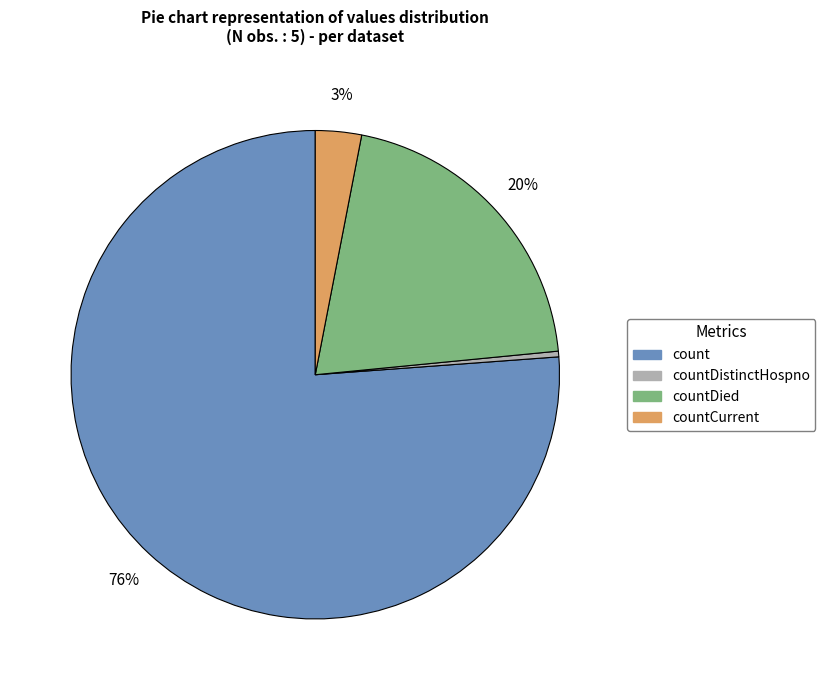

How many slices are in this pie chart?

4